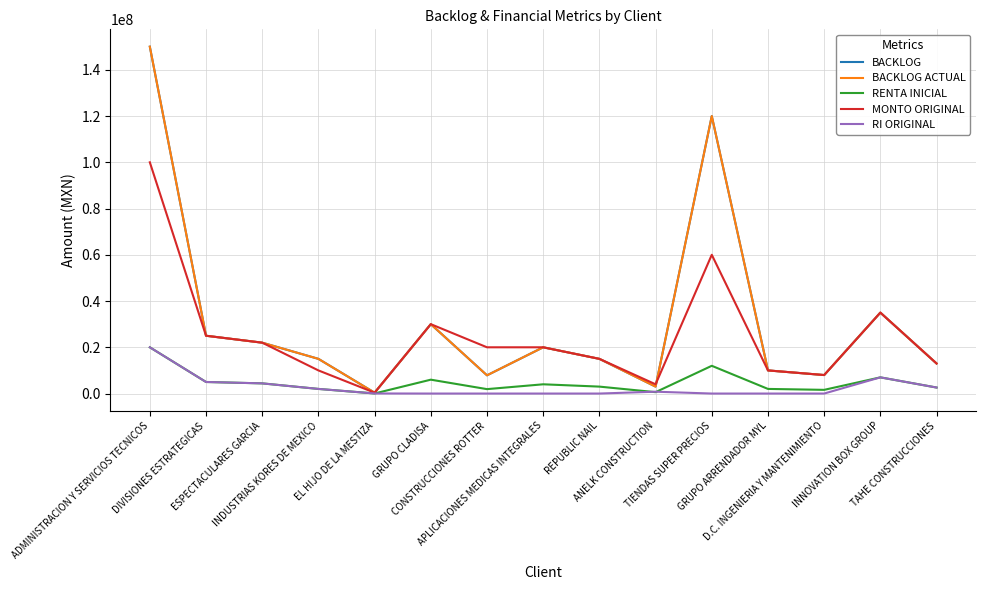

What is the maximum value shown in the chart?

150000000.0